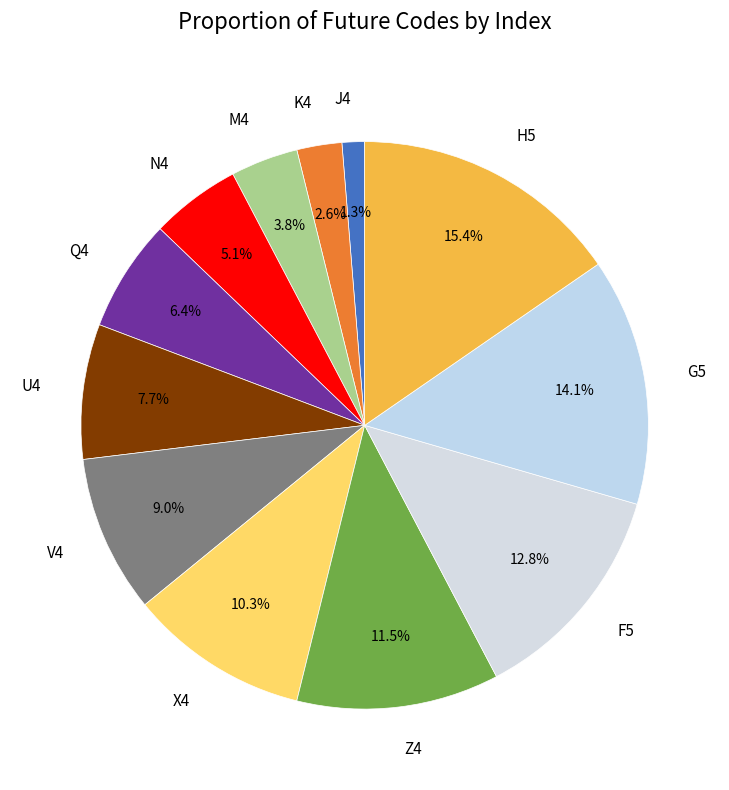

What is the ratio of the value at G5 to the value at F5?

1.1